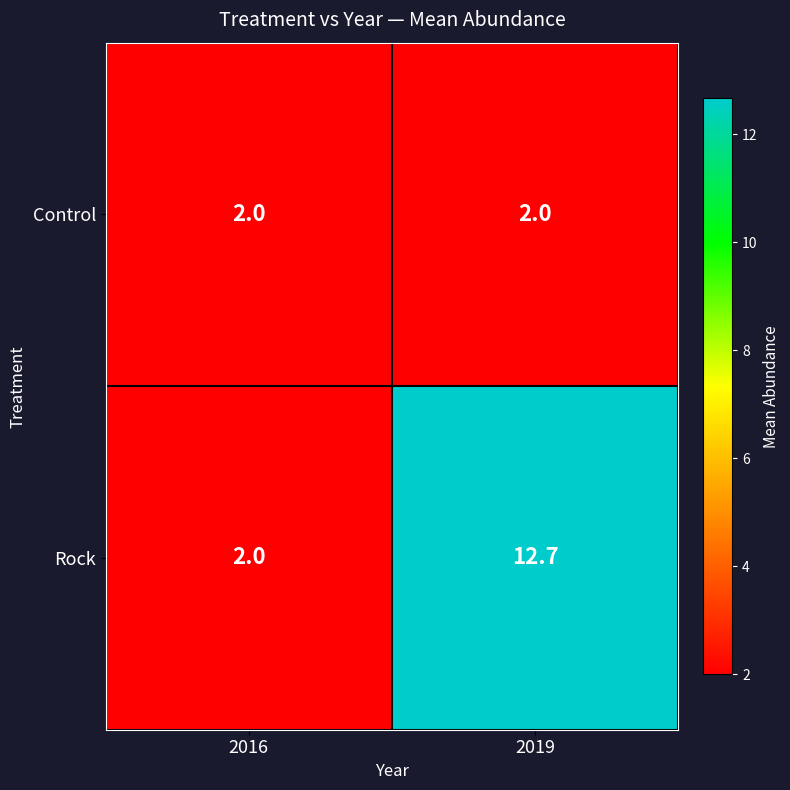

Count the number of data series in this chart.

2